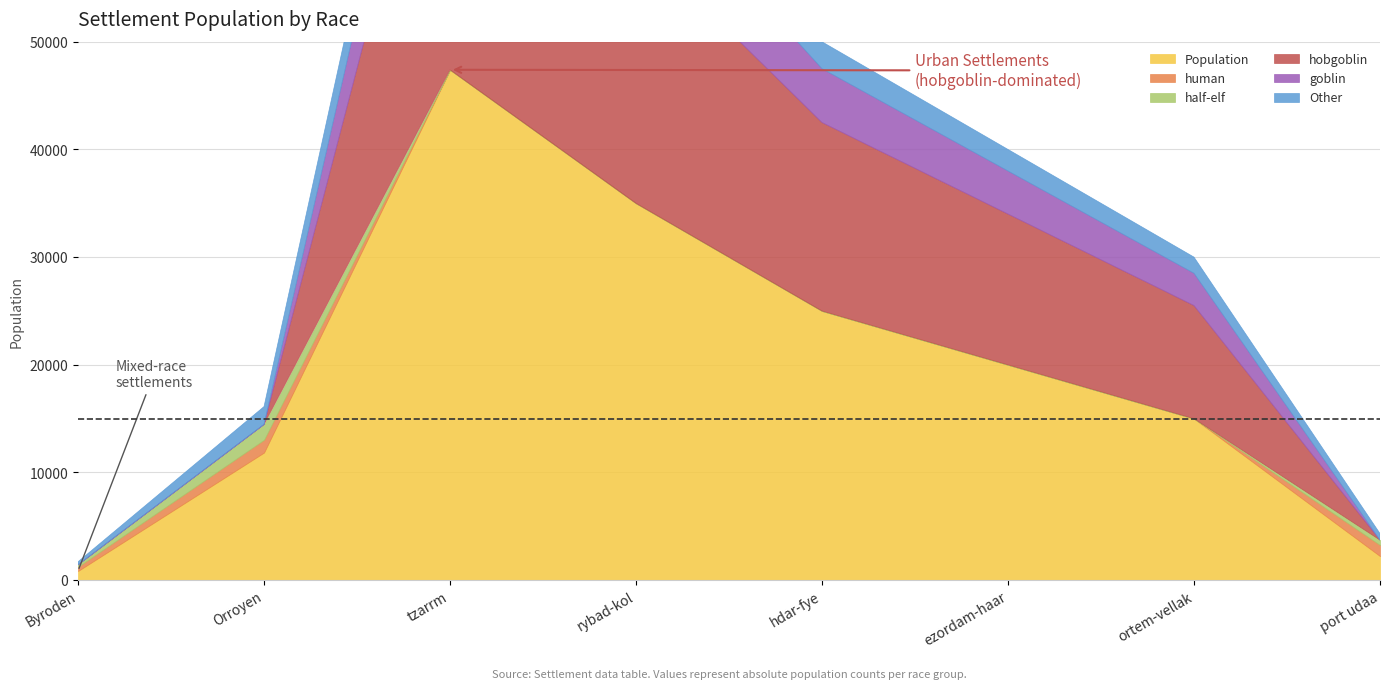

Which series has the largest total across all categories?

Population